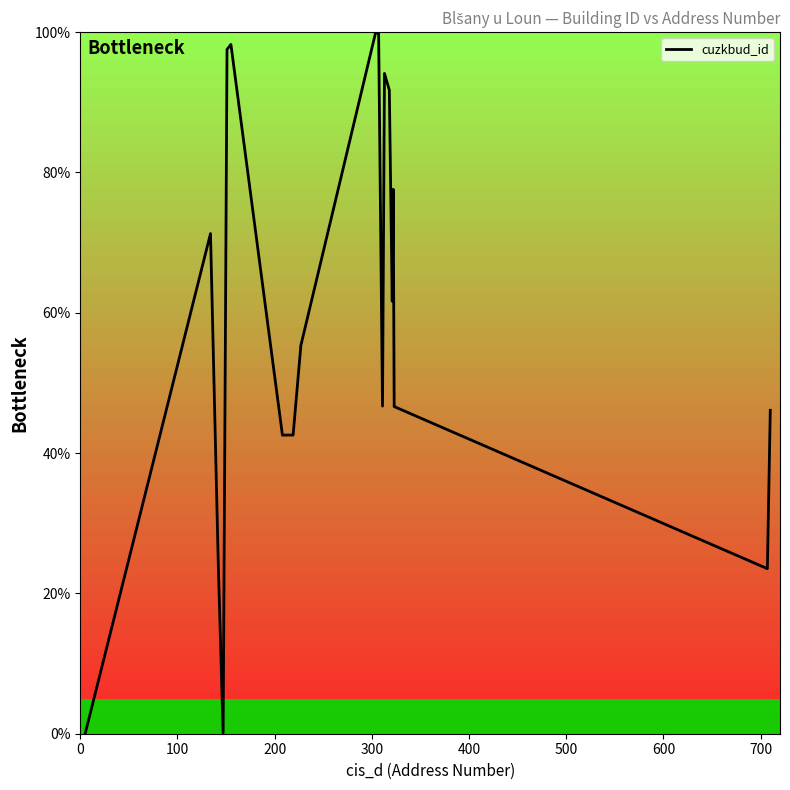

What is the maximum value shown in the chart?

100.0